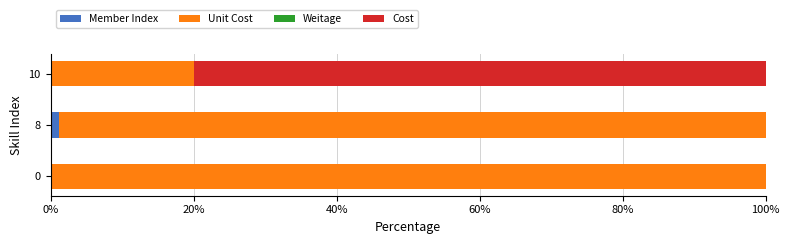

What is the total value across all series at 0?

100.0